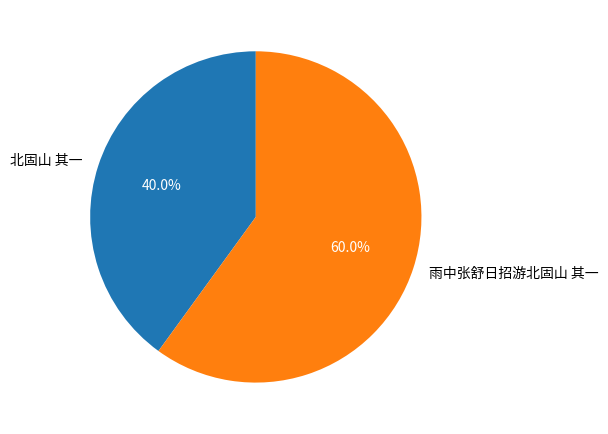

To the nearest percent, what portion does 雨中张舒日招游北固山 其一 represent?

60%